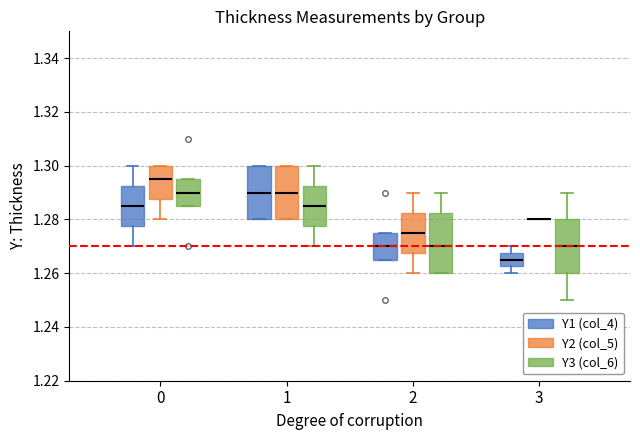

Where is the lower edge of the box for 0 (Y3 (col_6)) on the y-axis? The values are not printed on the chart, so give them approximately, as read against the axis.

1.286